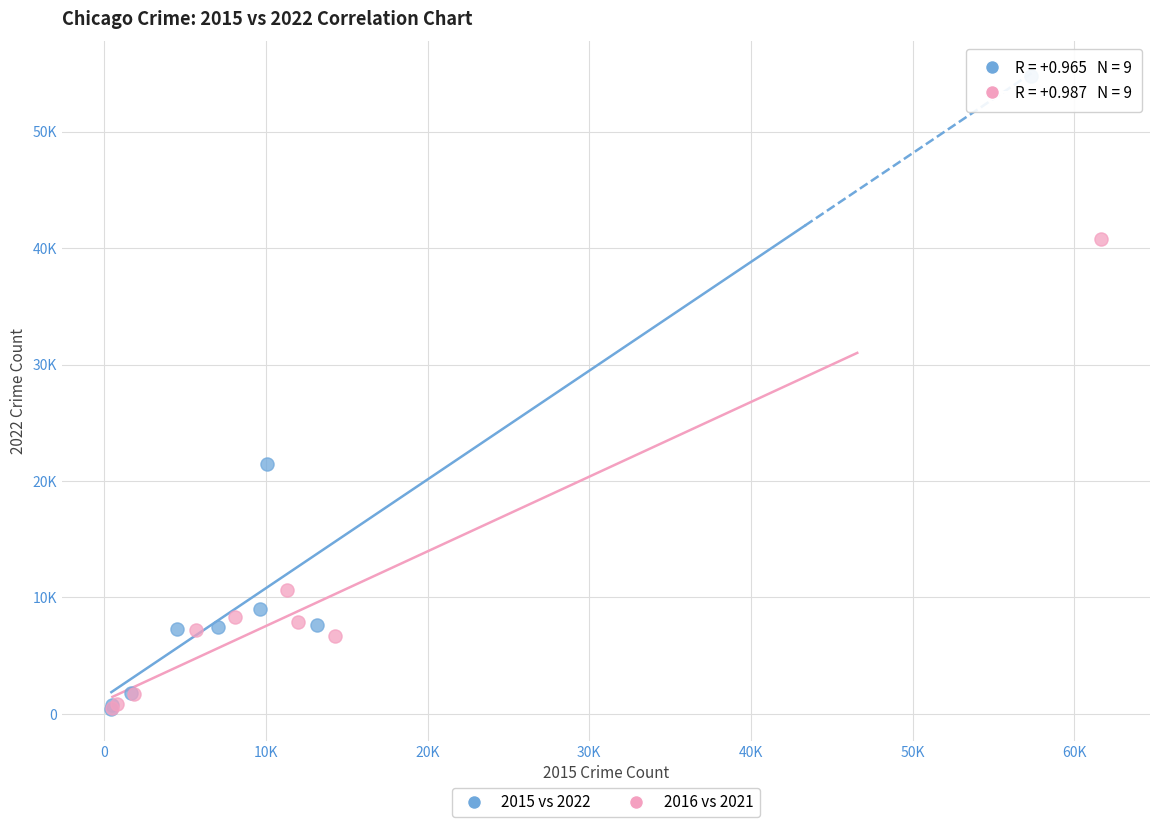

Which series reaches the maximum Y coordinate?

2015 vs 2022